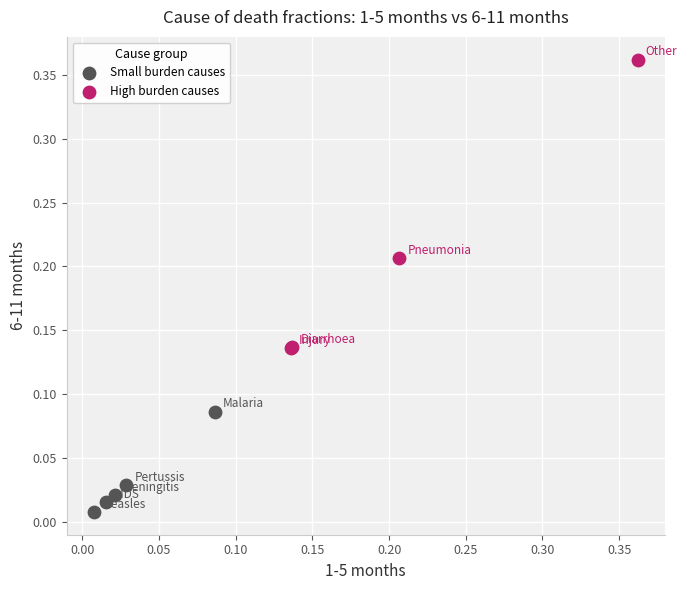

What are all the series names shown in the legend?

Small burden causes, High burden causes